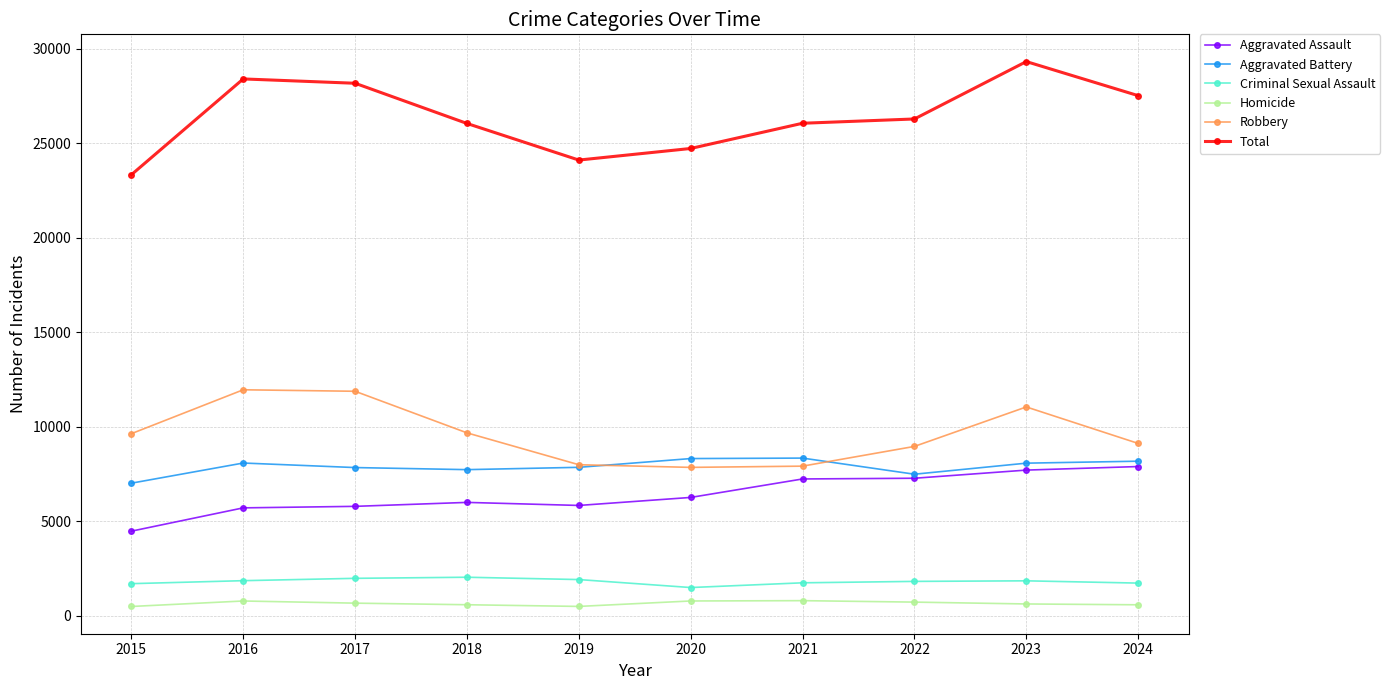

Is this an area chart (filled region under the line)?

No